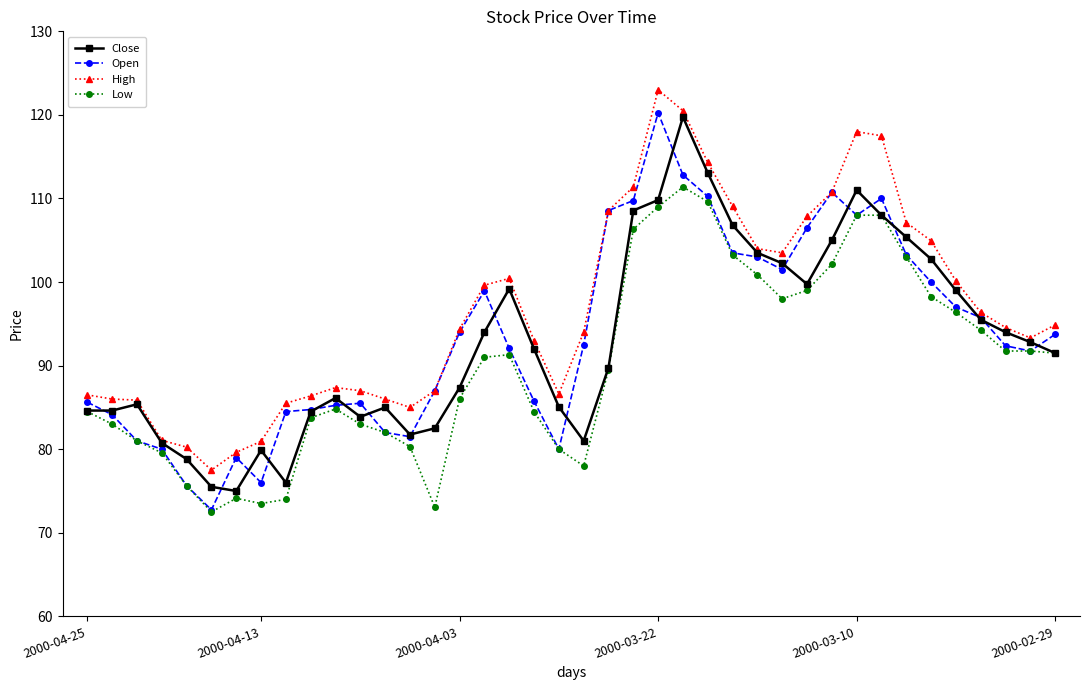

What are all the series names shown in the legend?

Close, Open, High, Low